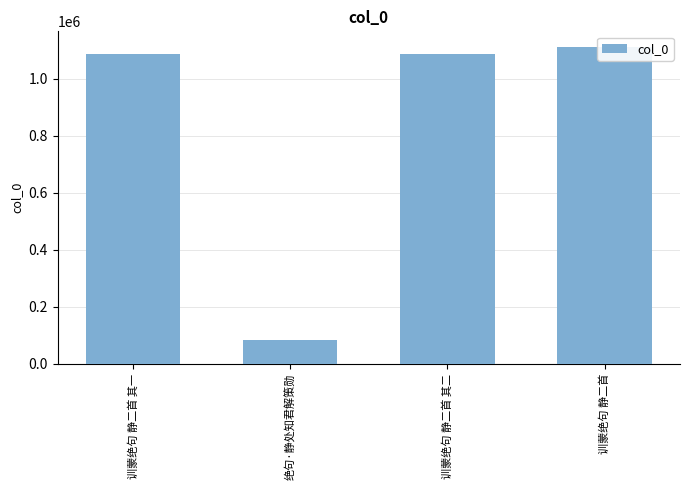

Approximately how many times larger is the value at 训蒙绝句 静二首 compared to 训蒙绝句 静二首 其一?

1.0